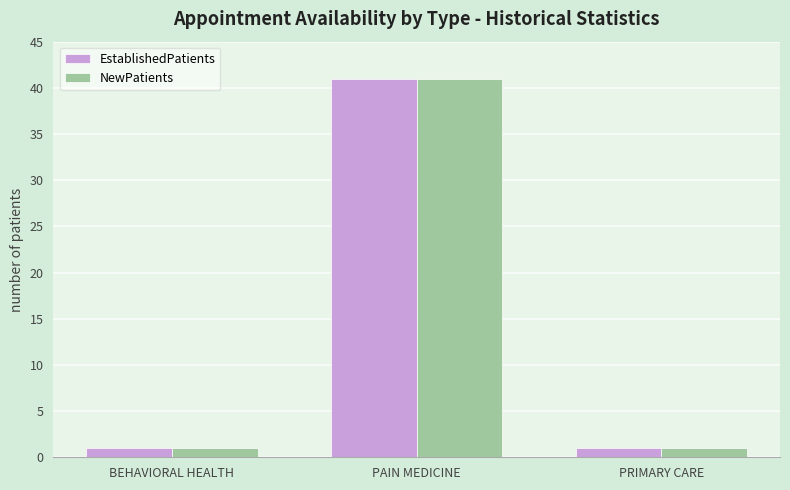

What is the sum of all EstablishedPatients values?

43